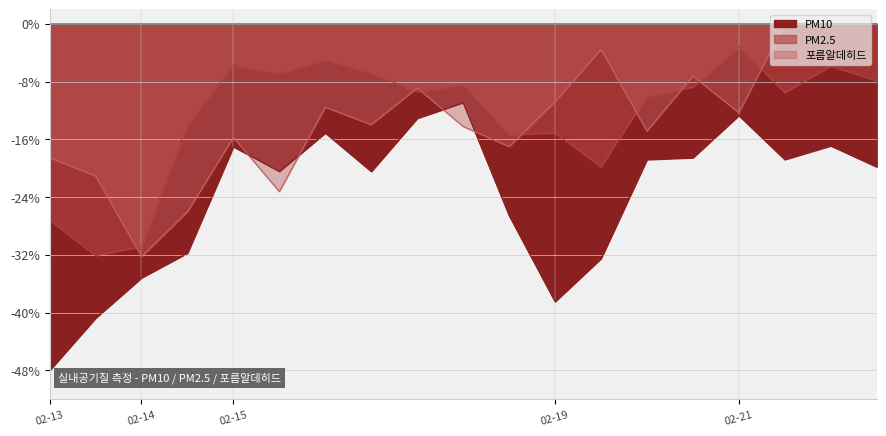

After their last crossing, which series has the higher values: PM2.5 or 포름알데히드?

포름알데히드